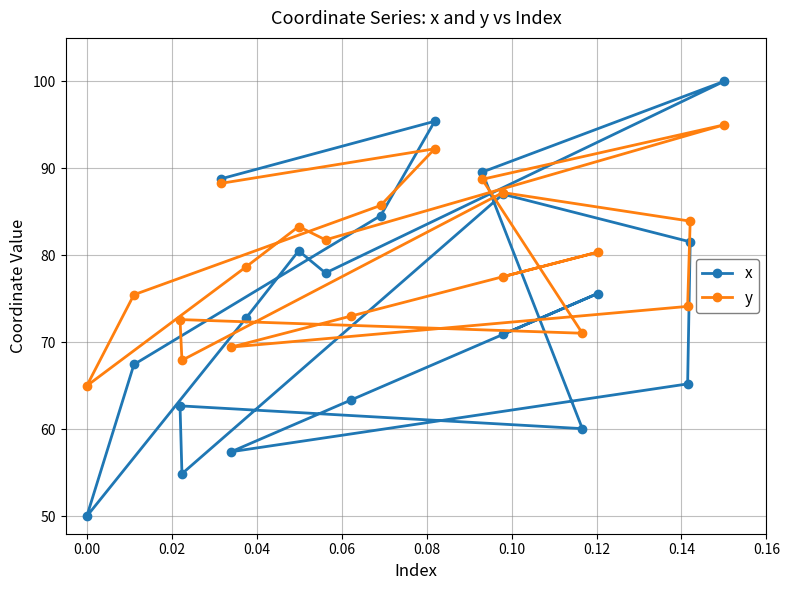

How many data points in x are less than 75?

10